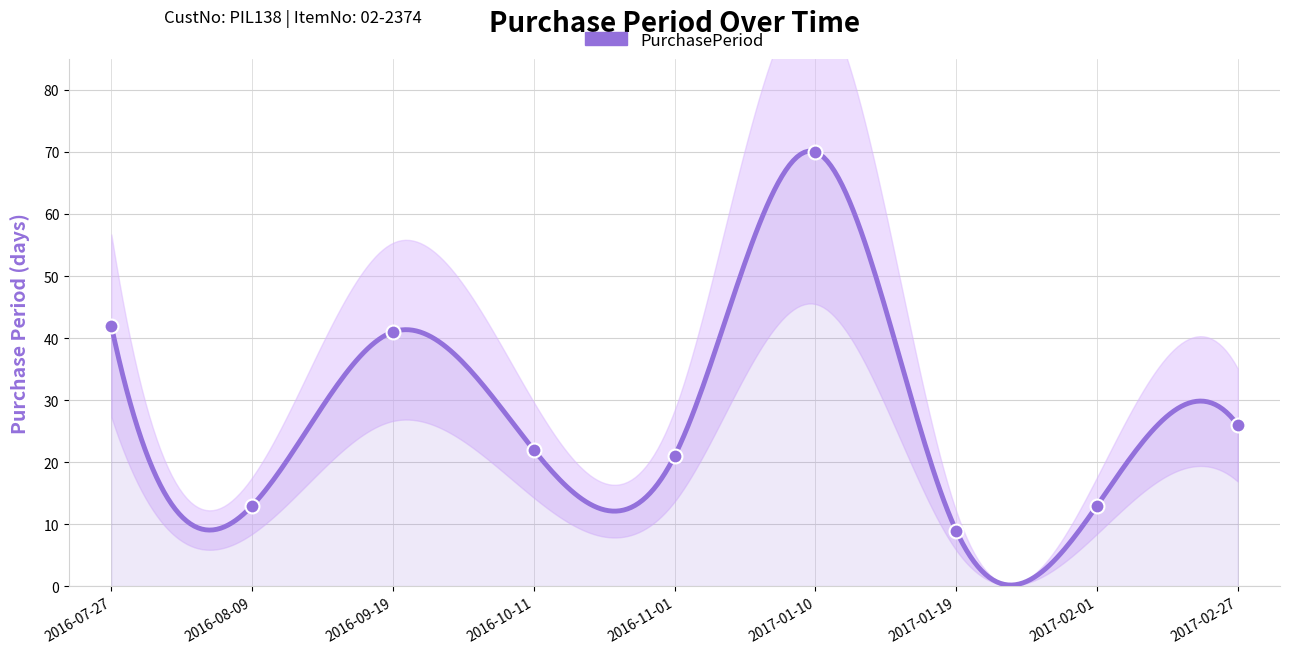

What is the change in value from 2016-10-11 to 2017-01-19?

-13